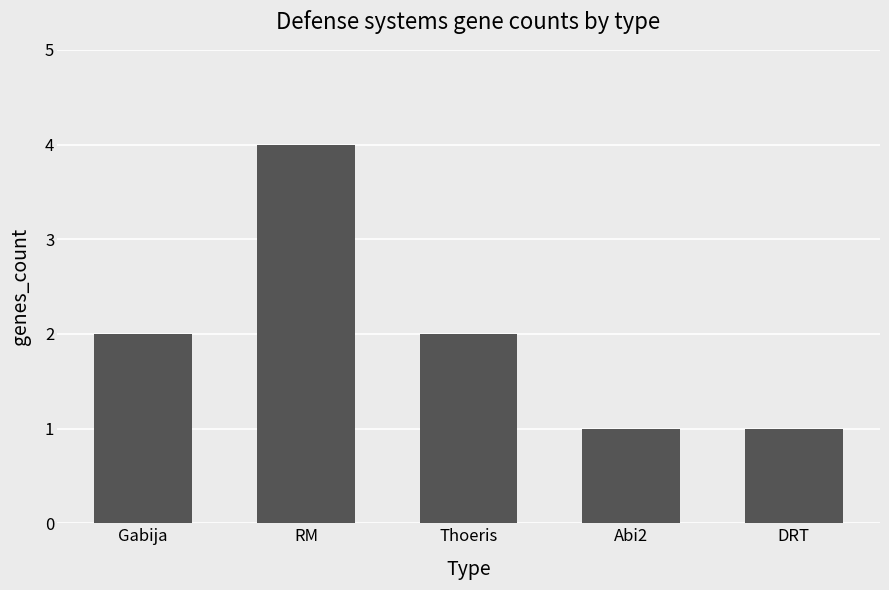

How many data points are less than 2?

2